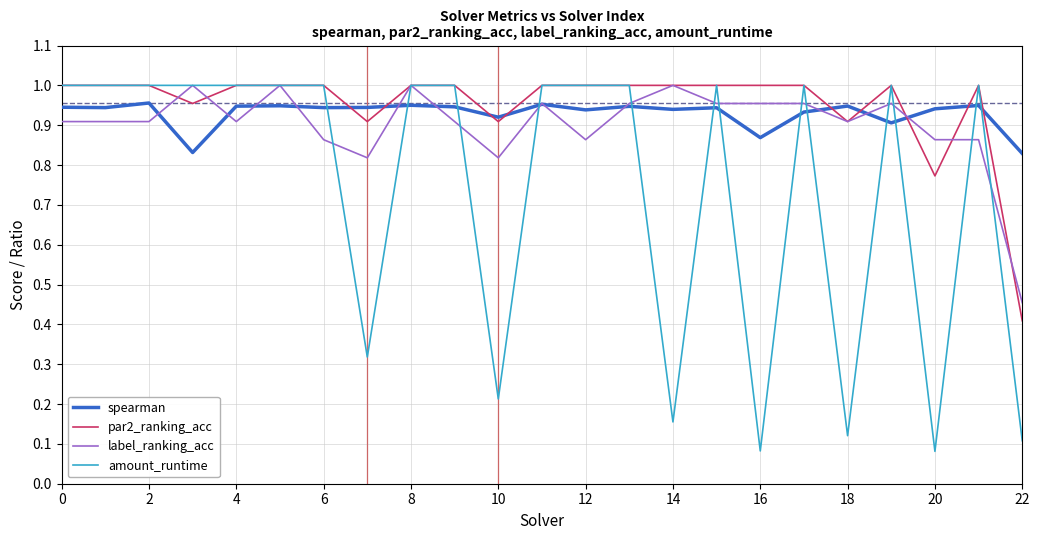

Which series has the widest spread of values?

amount_runtime